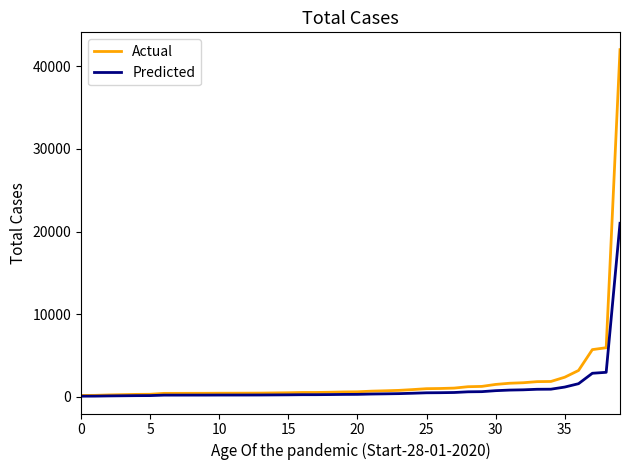

List the series in order of their peak value, highest first.

Actual, Predicted